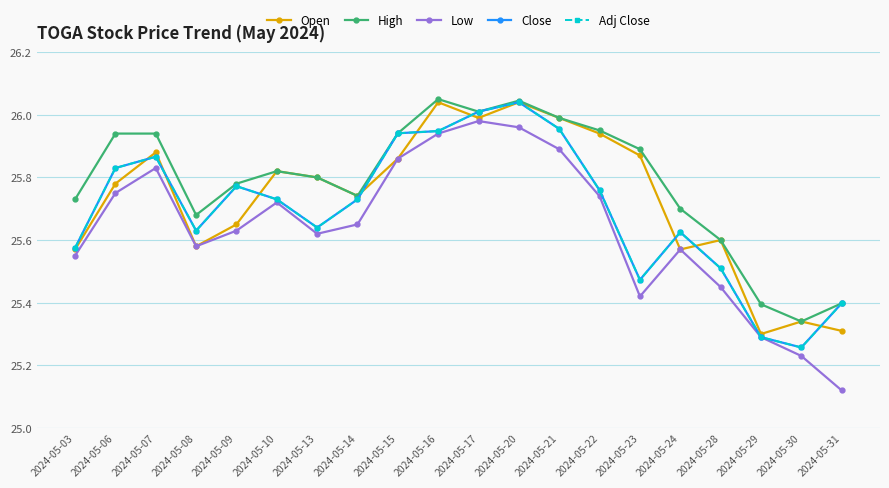

What is the spread (max minus min) of values at 2024-05-23?

0.5